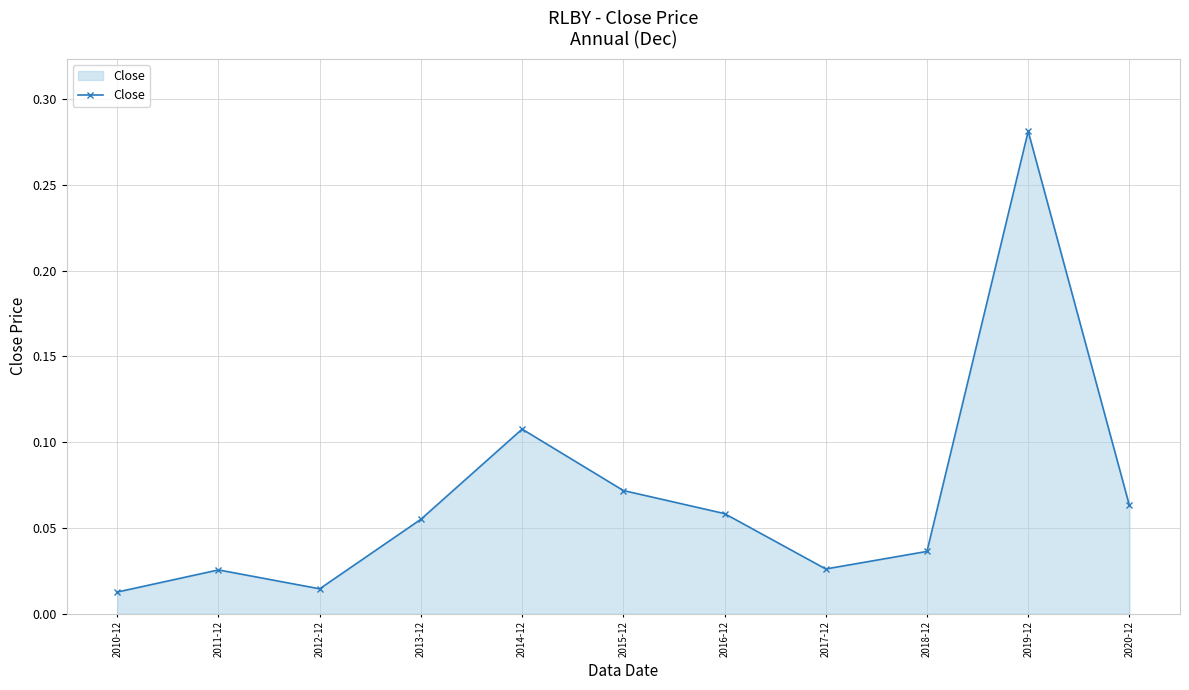

At which category does the data reach its first local valley?

2012-12